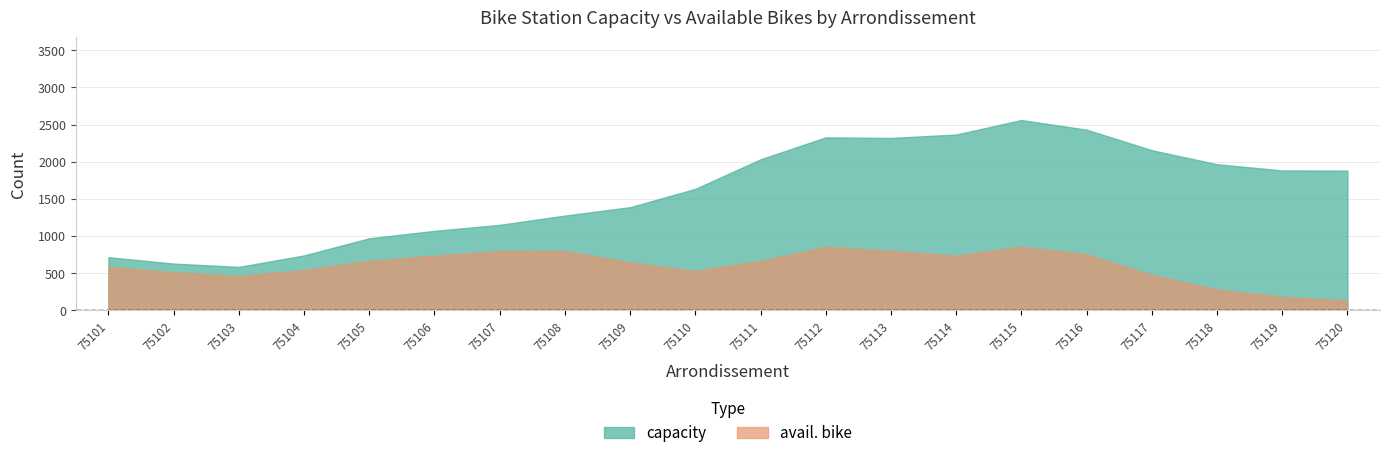

Rank the series at 75105 from highest to lowest value.

capacity, avail. bike